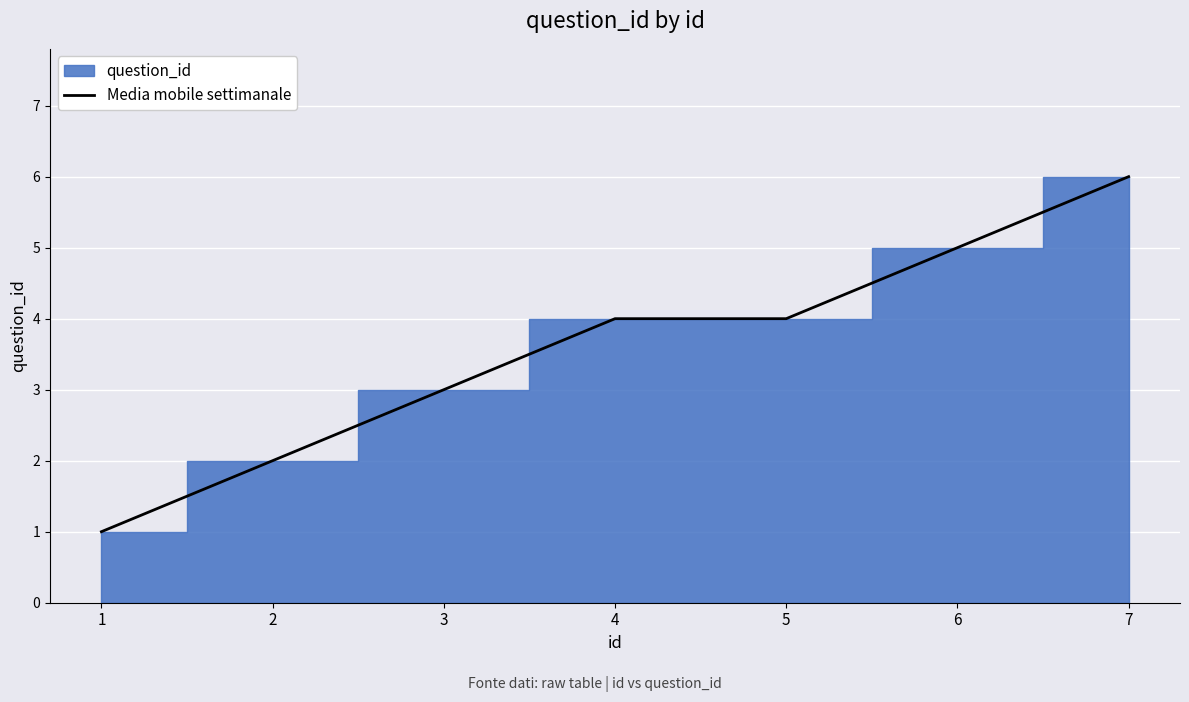

What is the greatest value displayed?

6